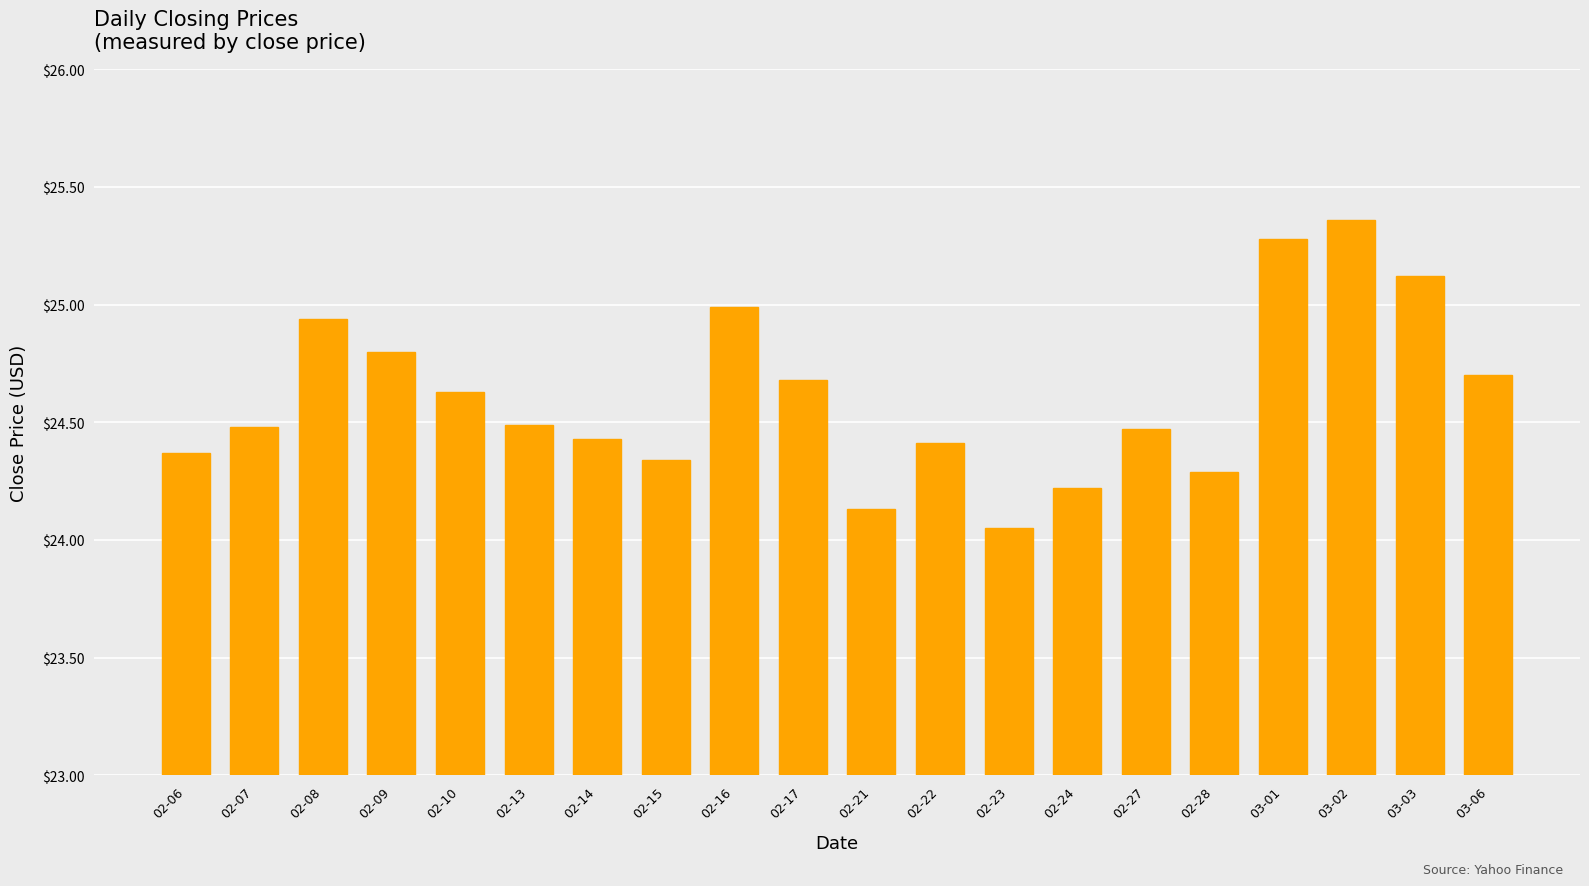

At which label is the value closest to 24?

02-23